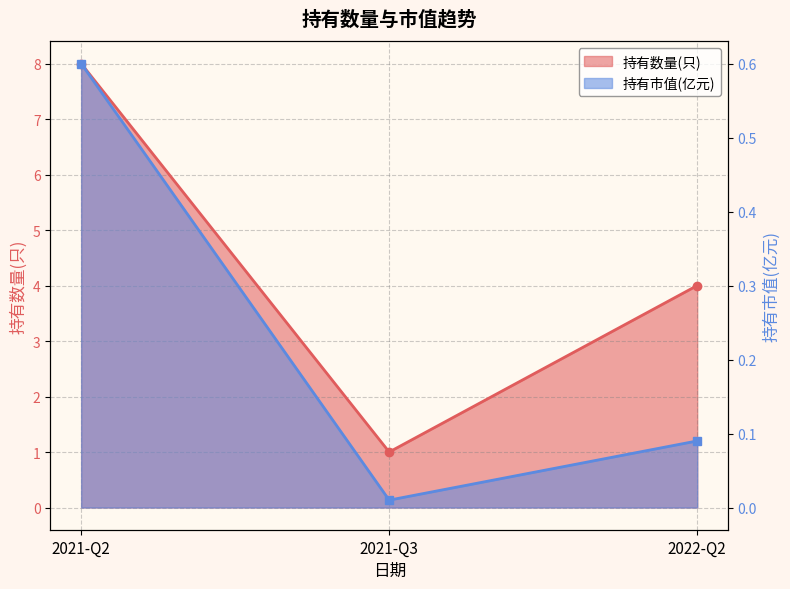

Rank the series by their maximum value, from highest to lowest.

持有数量(只), 持有市值(亿元)